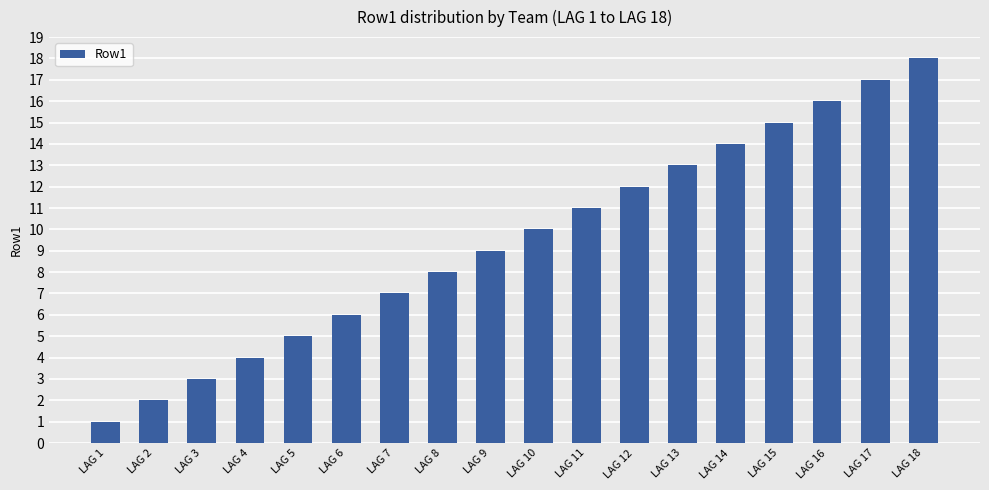

How many bars are there in total?

18